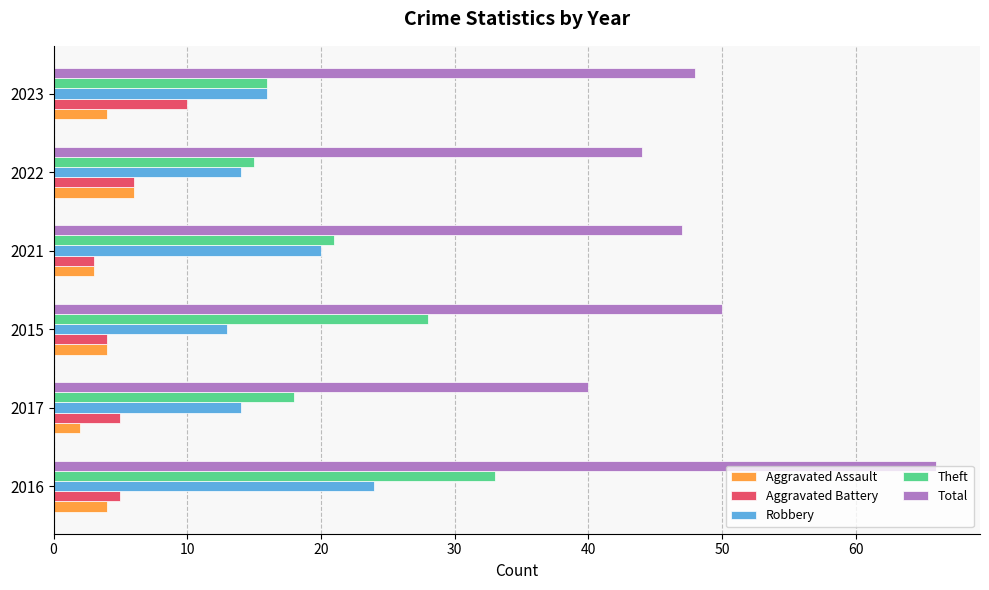

The Theft series shows 15 at 2022. True or false?

True